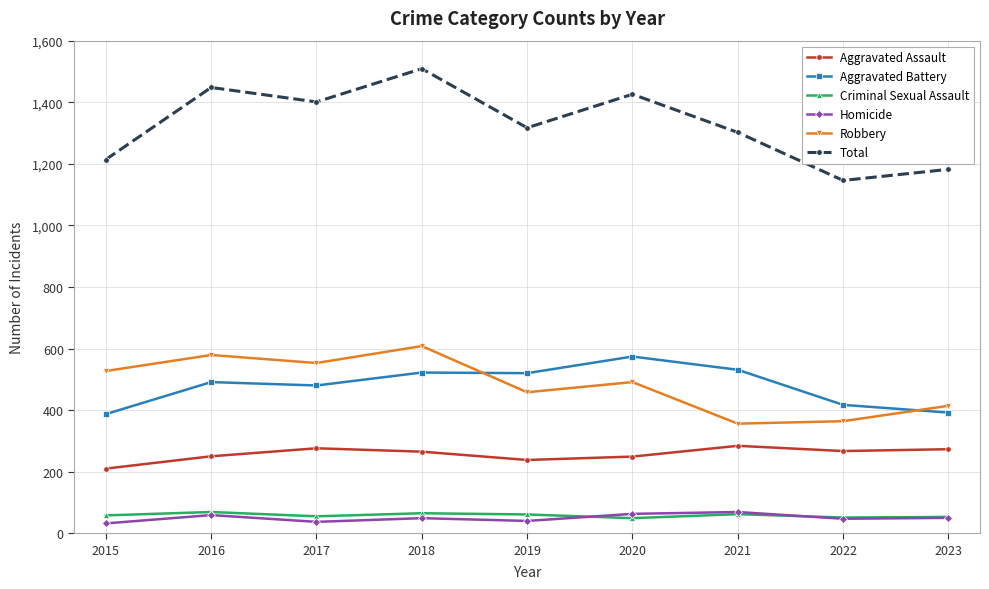

What are all the series names shown in the legend?

Aggravated Assault, Aggravated Battery, Criminal Sexual Assault, Homicide, Robbery, Total